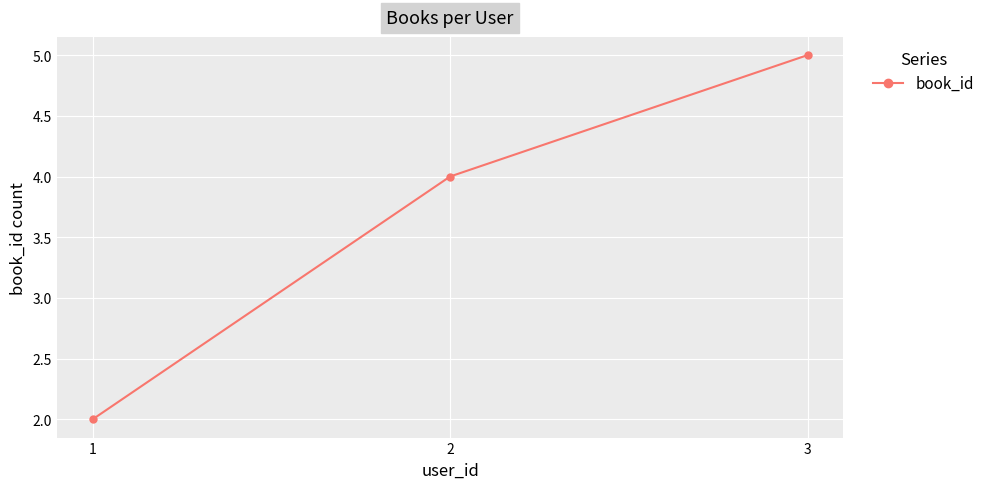

How many data points are less than 4?

1